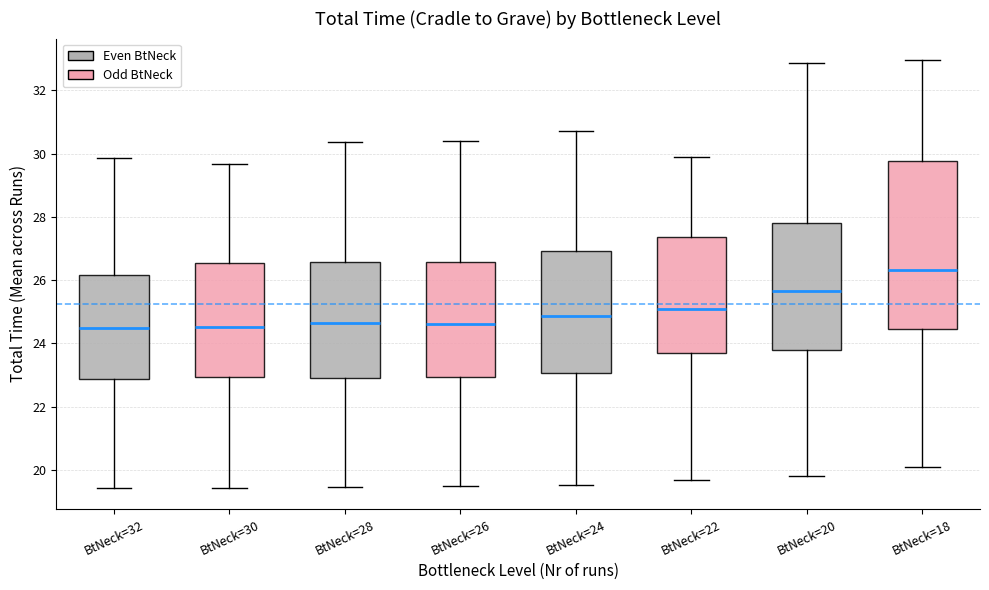

Where does the lower whisker of the box for BtNeck=24 end on the y-axis? The values are not printed on the chart, so give them approximately, as read against the axis.

19.6